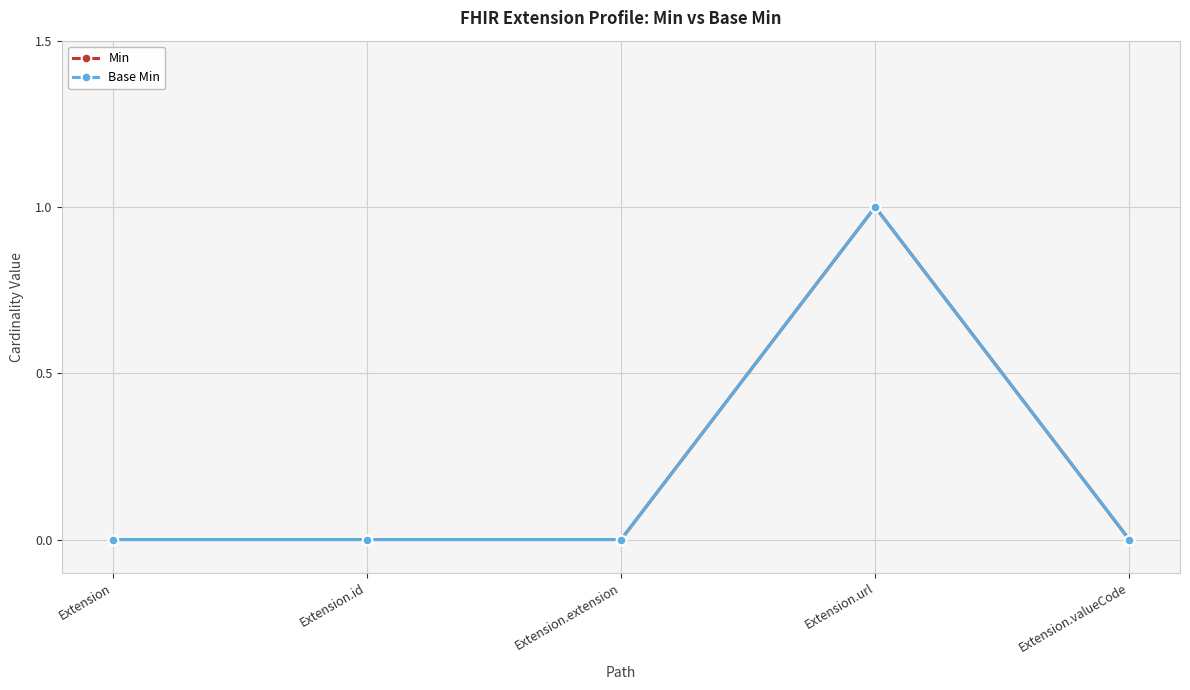

Does the chart have visible grid lines?

Yes